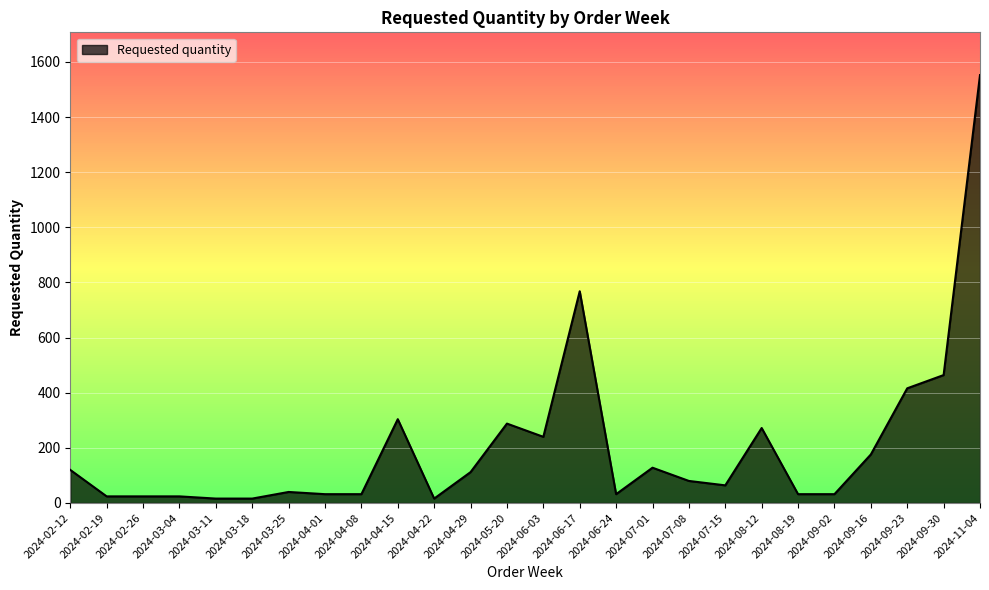

What is the change in value from 2024-07-15 to 2024-09-23?

+352